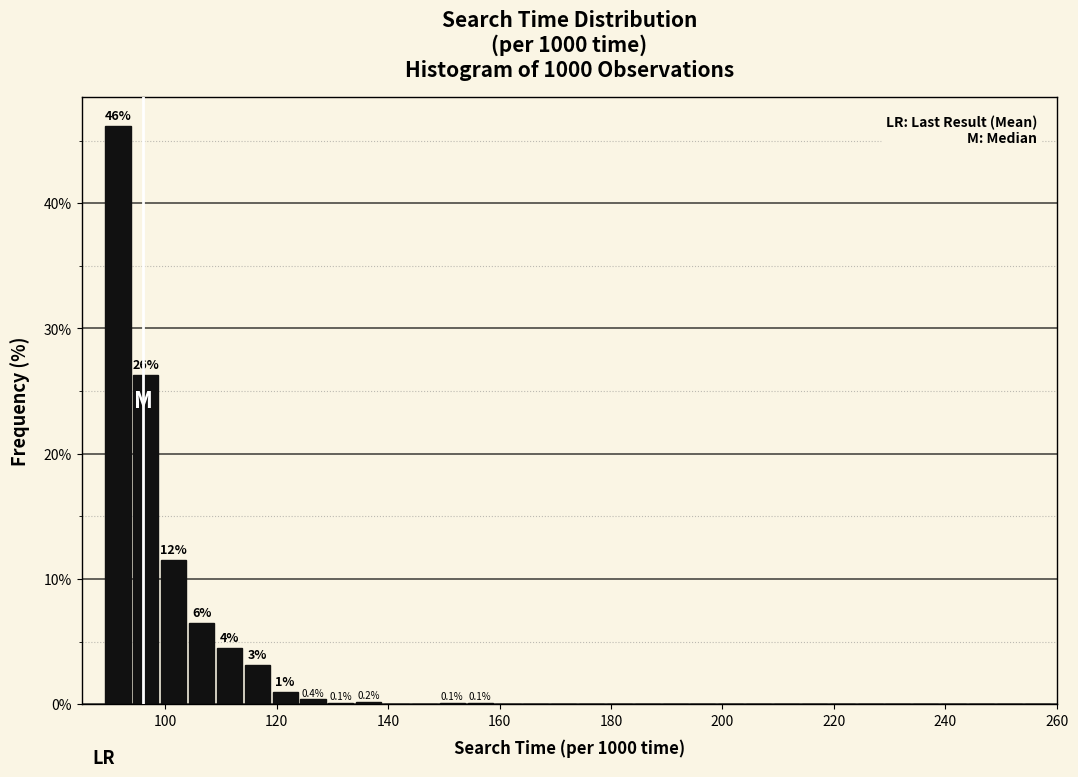

Around what value on the x-axis is the tallest bar? Give the approximate position of its centre, as read against the axis.

92